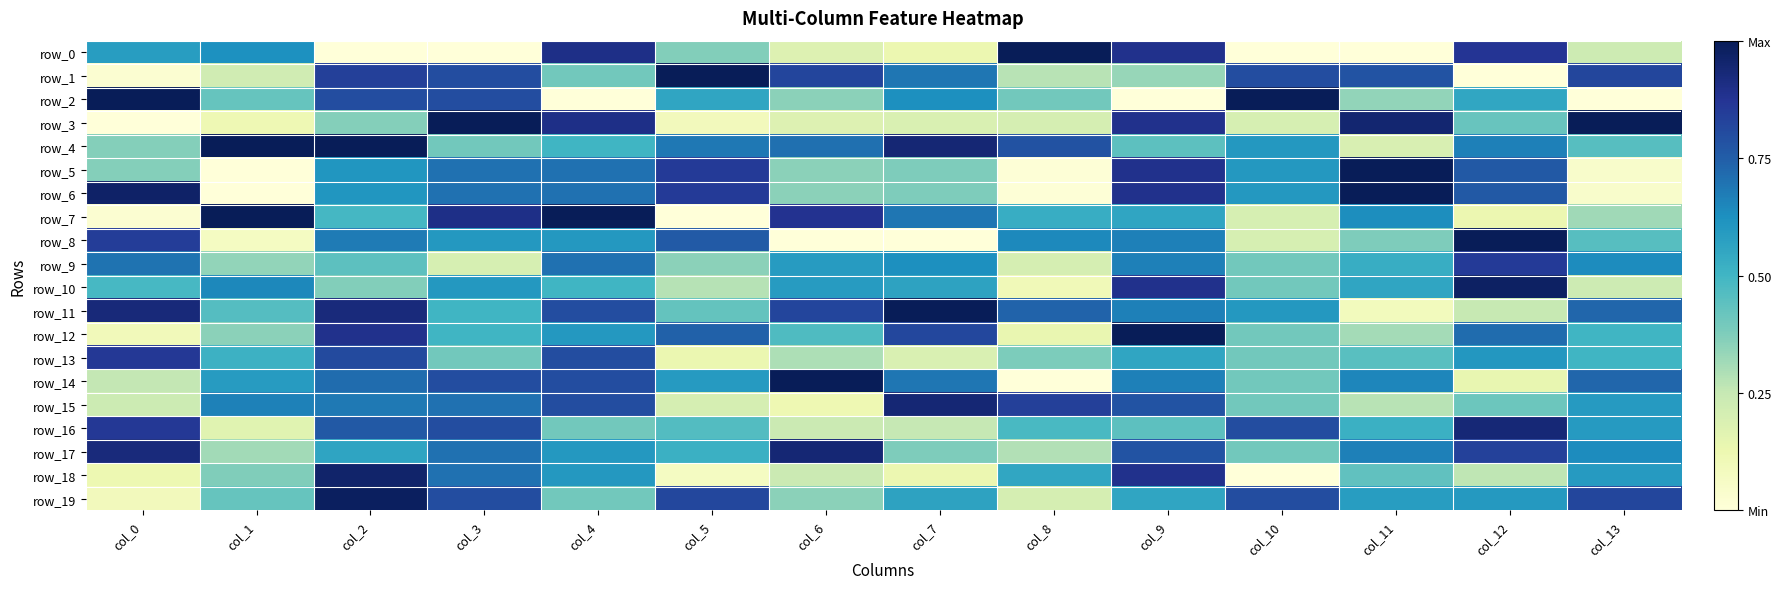

The row_8 series shows 0.2 at col_10. True or false?

True